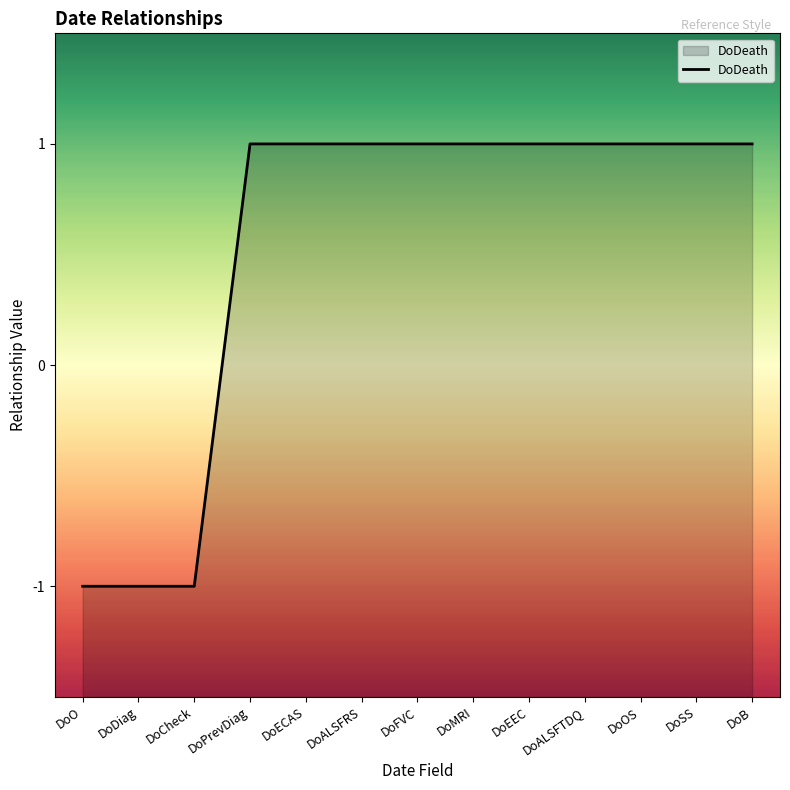

At which category does the chart reach its minimum across all series?

DoO